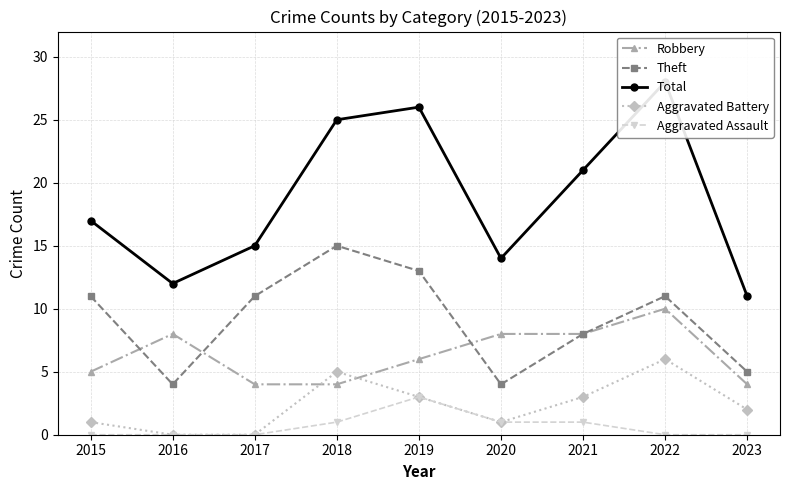

Reading left to right, list all the values displayed in this chart.

Robbery: 5	8	4	4	6	8	8	10	4
Theft: 11	4	11	15	13	4	8	11	5
Total: 17	12	15	25	26	14	21	28	11
Aggravated Battery: 1	0	0	5	3	1	3	6	2
Aggravated Assault: 0	0	0	1	3	1	1	0	0